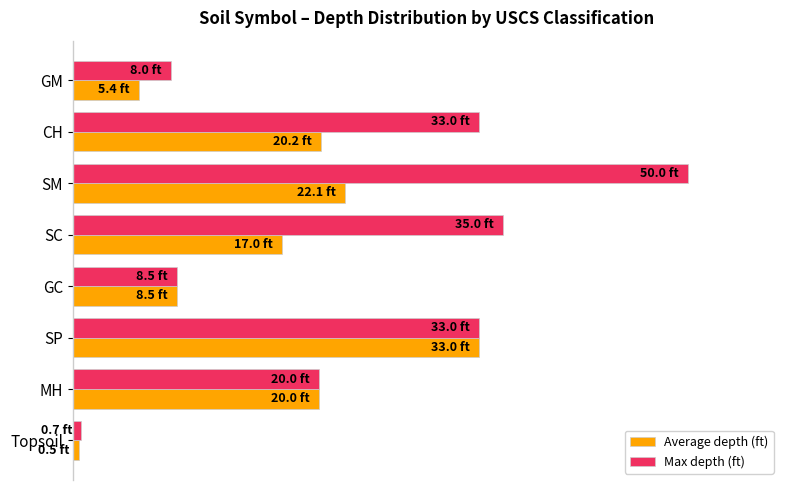

What are all the series names shown in the legend?

Average depth (ft), Max depth (ft)